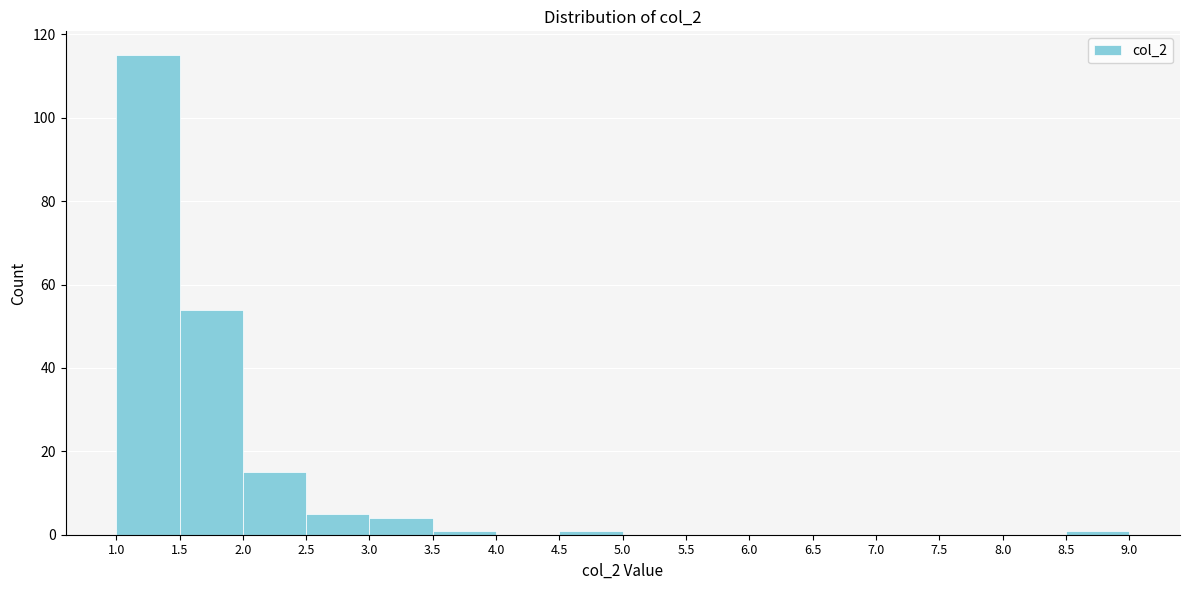

What is the height of the bar covering 1.0 to 1.5 on the x-axis? The values are not printed on the chart, so give them approximately, as read against the axis.

116